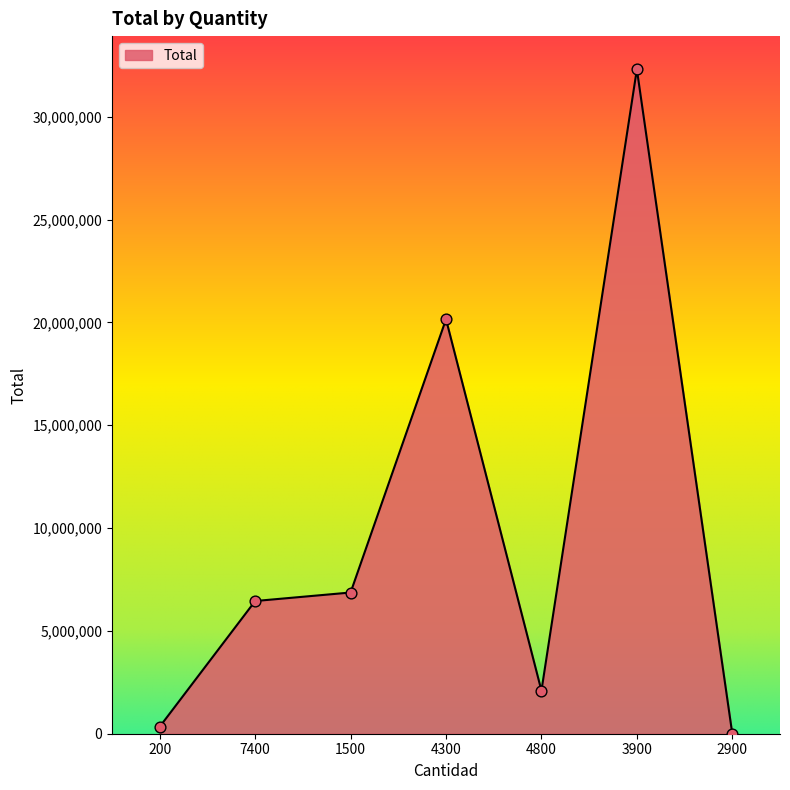

What is the ratio of the value at 4800 to the value at 1500?

0.3